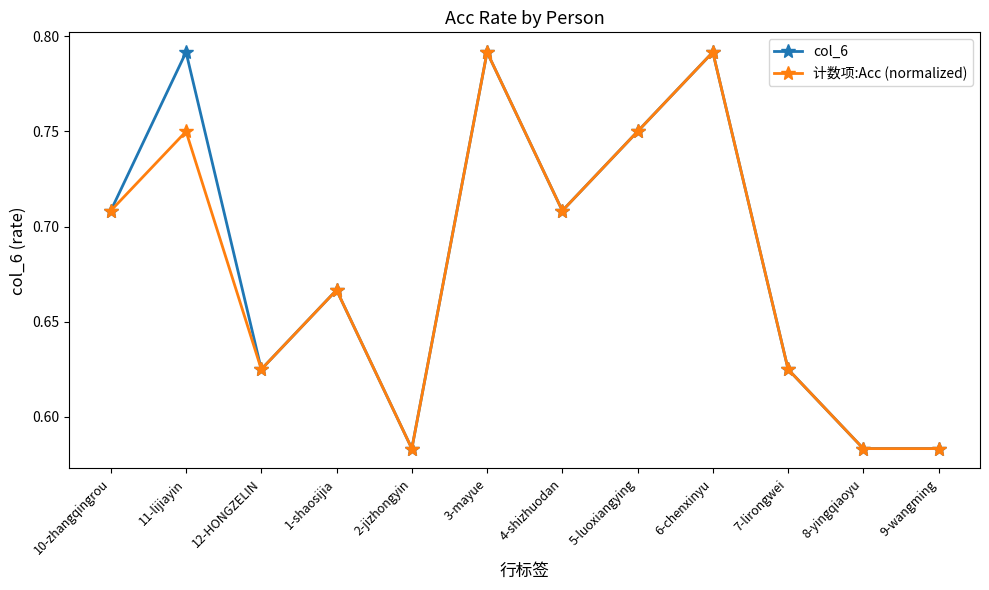

Where is the first local minimum for col_6?

12-HONGZELIN